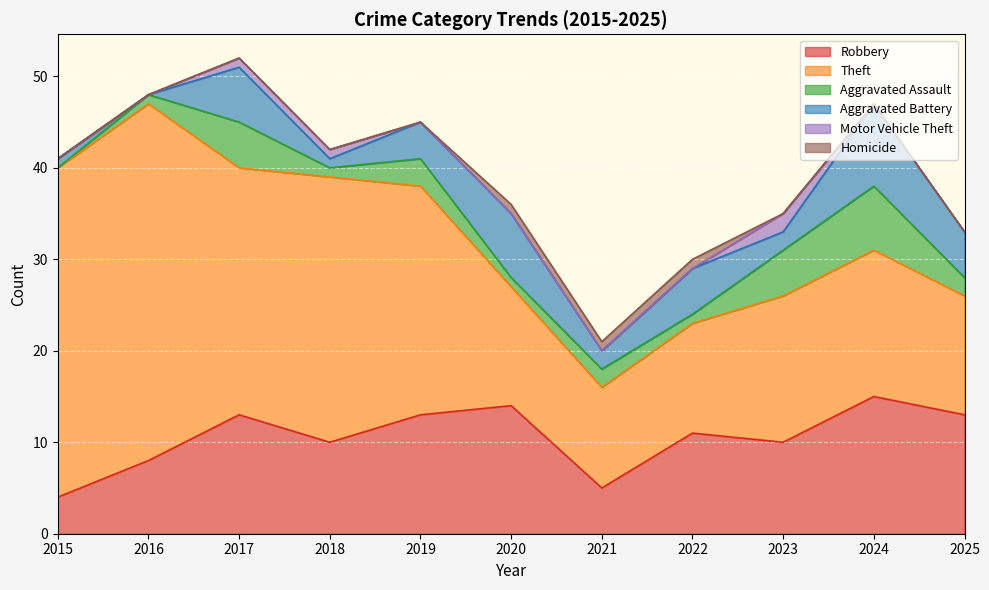

Reading left to right, list all the values displayed in this chart.

Robbery: 2015=4	2016=8	2017=13	2018=10	2019=13	2020=14	2021=5	2022=11	2023=10	2024=15	2025=13
Theft: 2015=36	2016=39	2017=27	2018=29	2019=25	2020=13	2021=11	2022=12	2023=16	2024=16	2025=13
Aggravated Assault: 2015=0	2016=1	2017=5	2018=1	2019=3	2020=1	2021=2	2022=1	2023=5	2024=7	2025=2
Aggravated Battery: 2015=1	2016=0	2017=6	2018=1	2019=4	2020=7	2021=2	2022=5	2023=2	2024=9	2025=5
Motor Vehicle Theft: 2015=0	2016=0	2017=1	2018=1	2019=0	2020=0	2021=0	2022=0	2023=2	2024=0	2025=0
Homicide: 2015=0	2016=0	2017=0	2018=0	2019=0	2020=1	2021=1	2022=1	2023=0	2024=0	2025=0